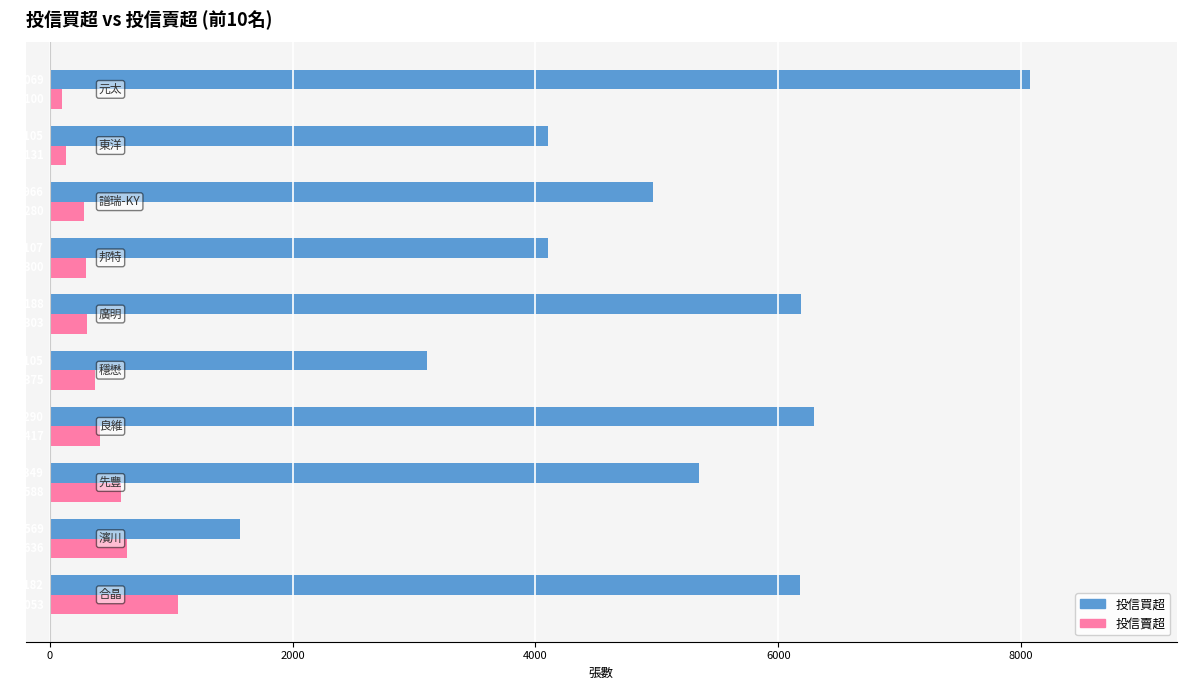

List the series in order of their overall mean, lowest first.

投信賣超, 投信買超